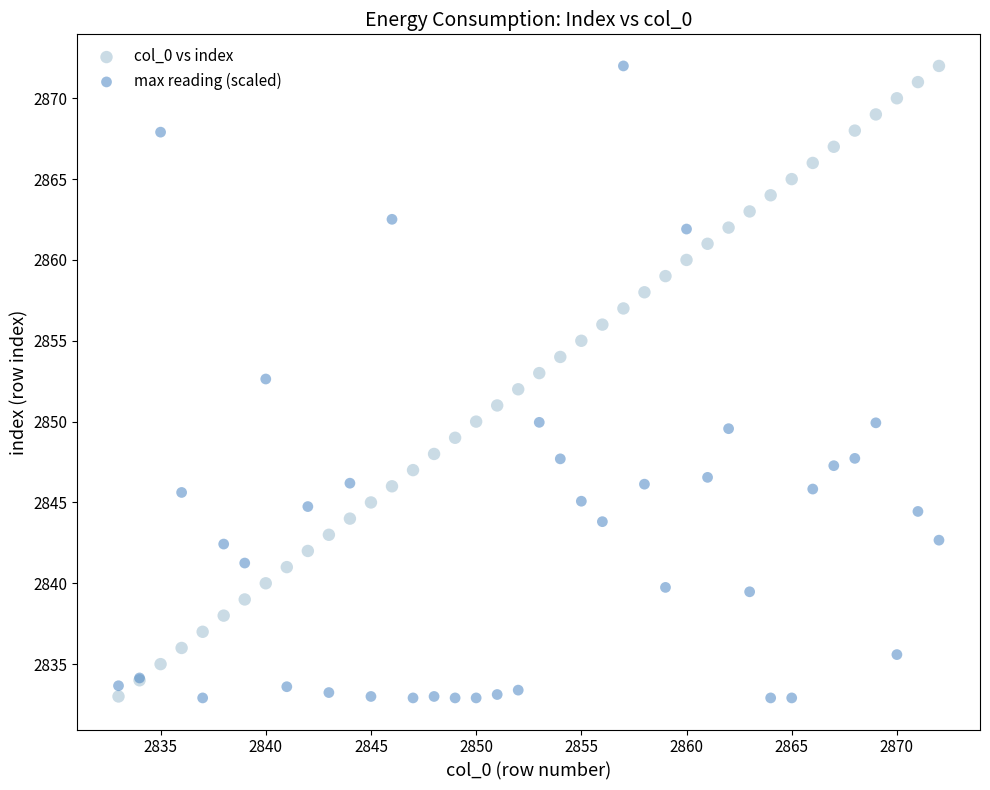

What is the X range (max minus min) for the scatter plot?

39.0